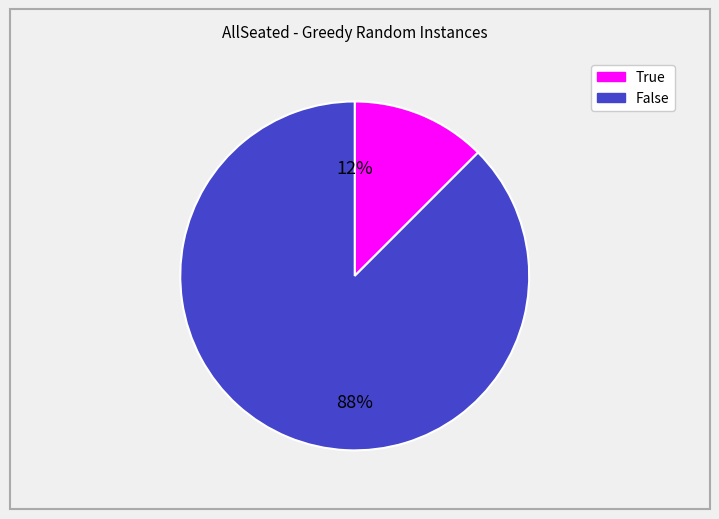

The False slice represents 88% of the pie. True or false?

True